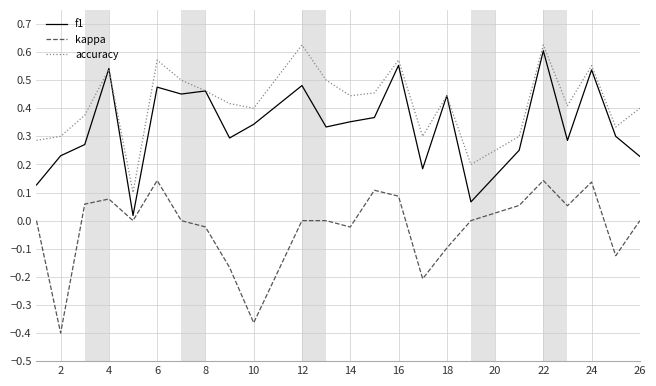

True or false: kappa and f1 cross at least once.

False